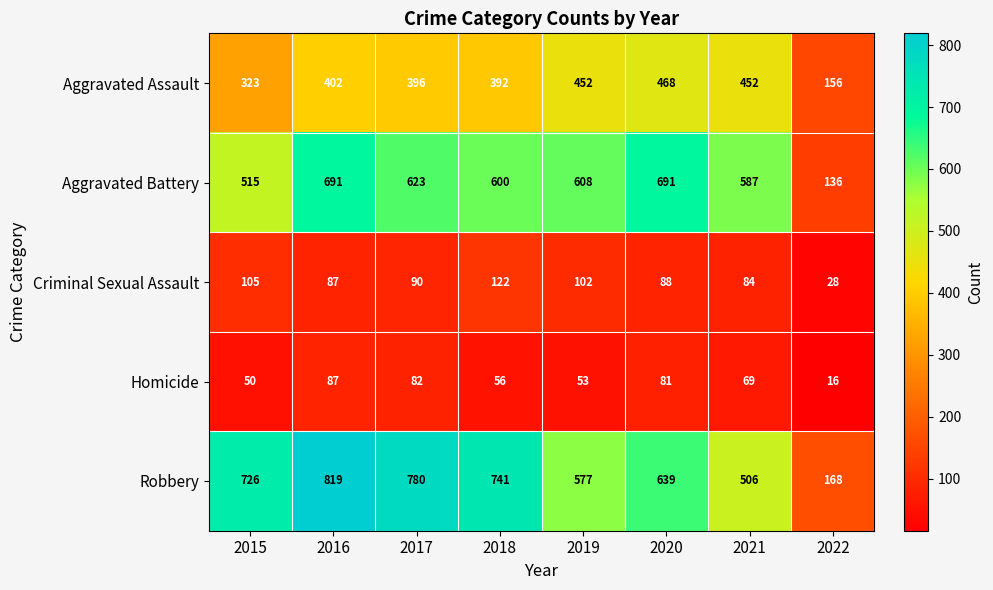

List the labels in order of Criminal Sexual Assault value, largest first.

2018, 2015, 2019, 2017, 2020, 2016, 2021, 2022